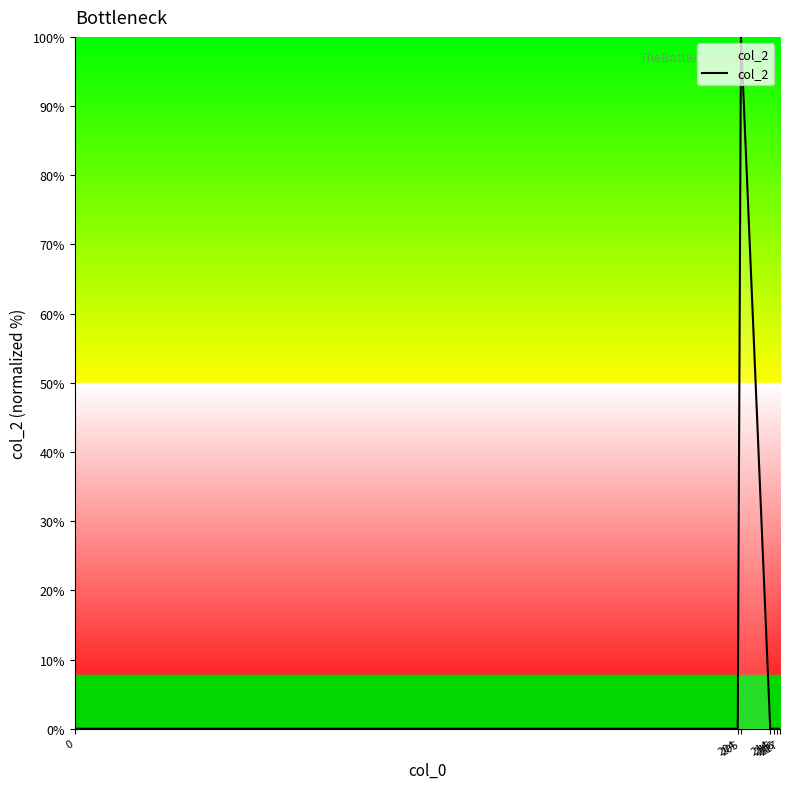

What is the sum of all values?

100